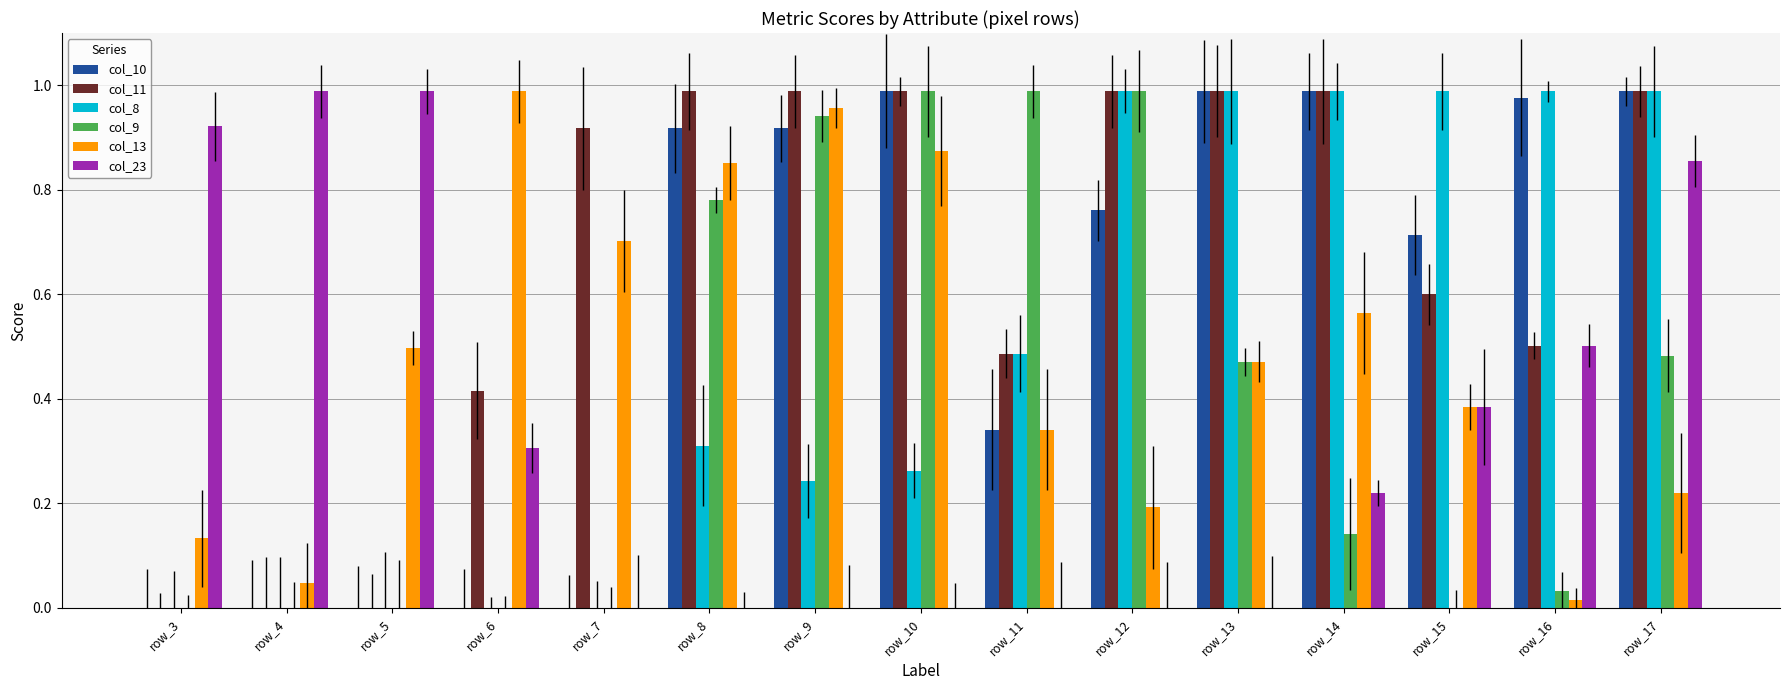

Which series changed the most between row_15 and row_17?

col_9